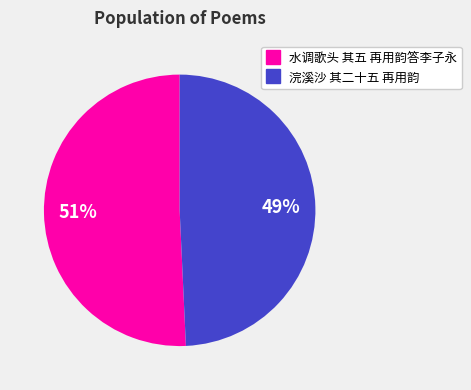

To the nearest percent, what is the average slice percentage?

50%